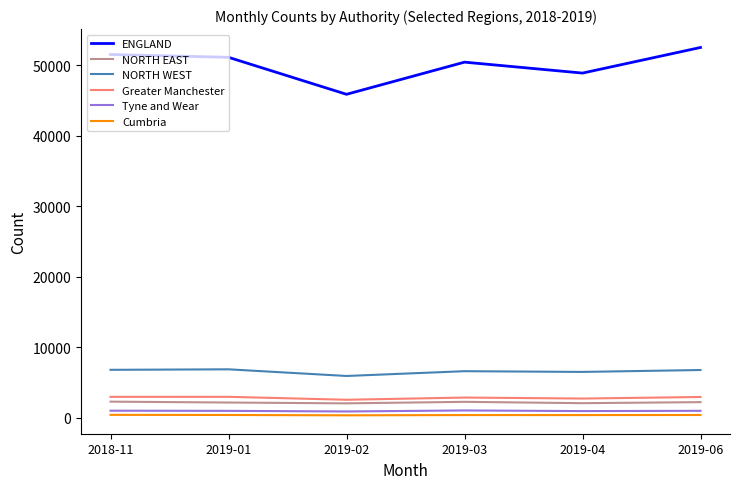

Which series has the largest total across all categories?

ENGLAND